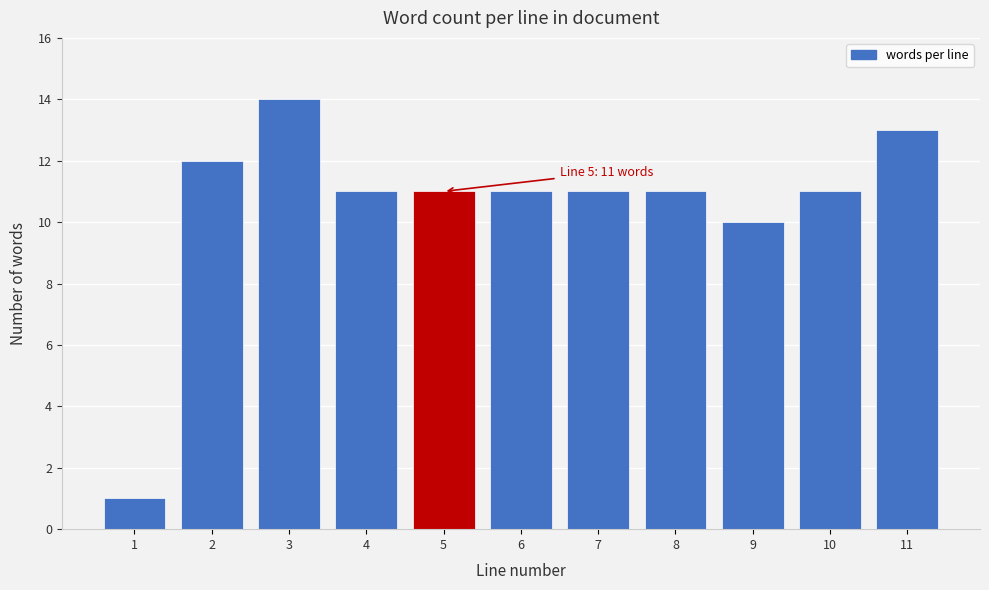

Reading left to right, transcribe all the data shown in this chart.

1=1	2=12	3=14	4=11	5=11	6=11	7=11	8=11	9=10	10=11	11=13